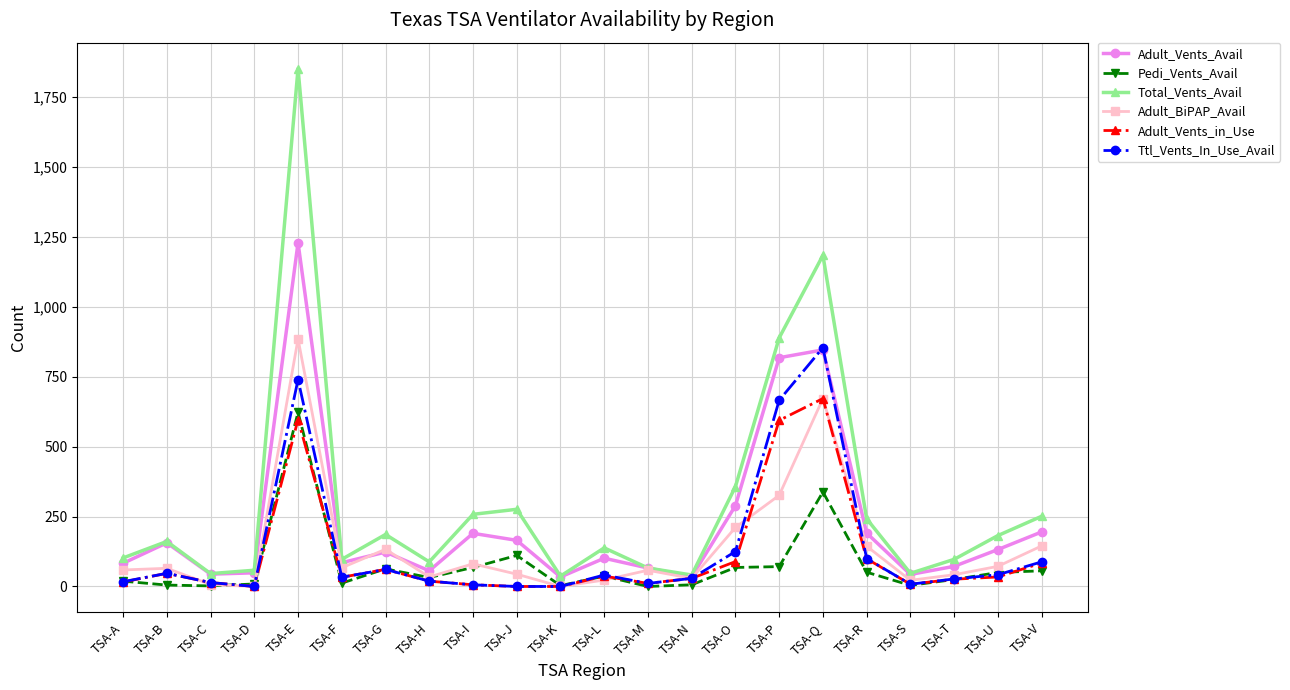

How many series are shown in this chart?

6